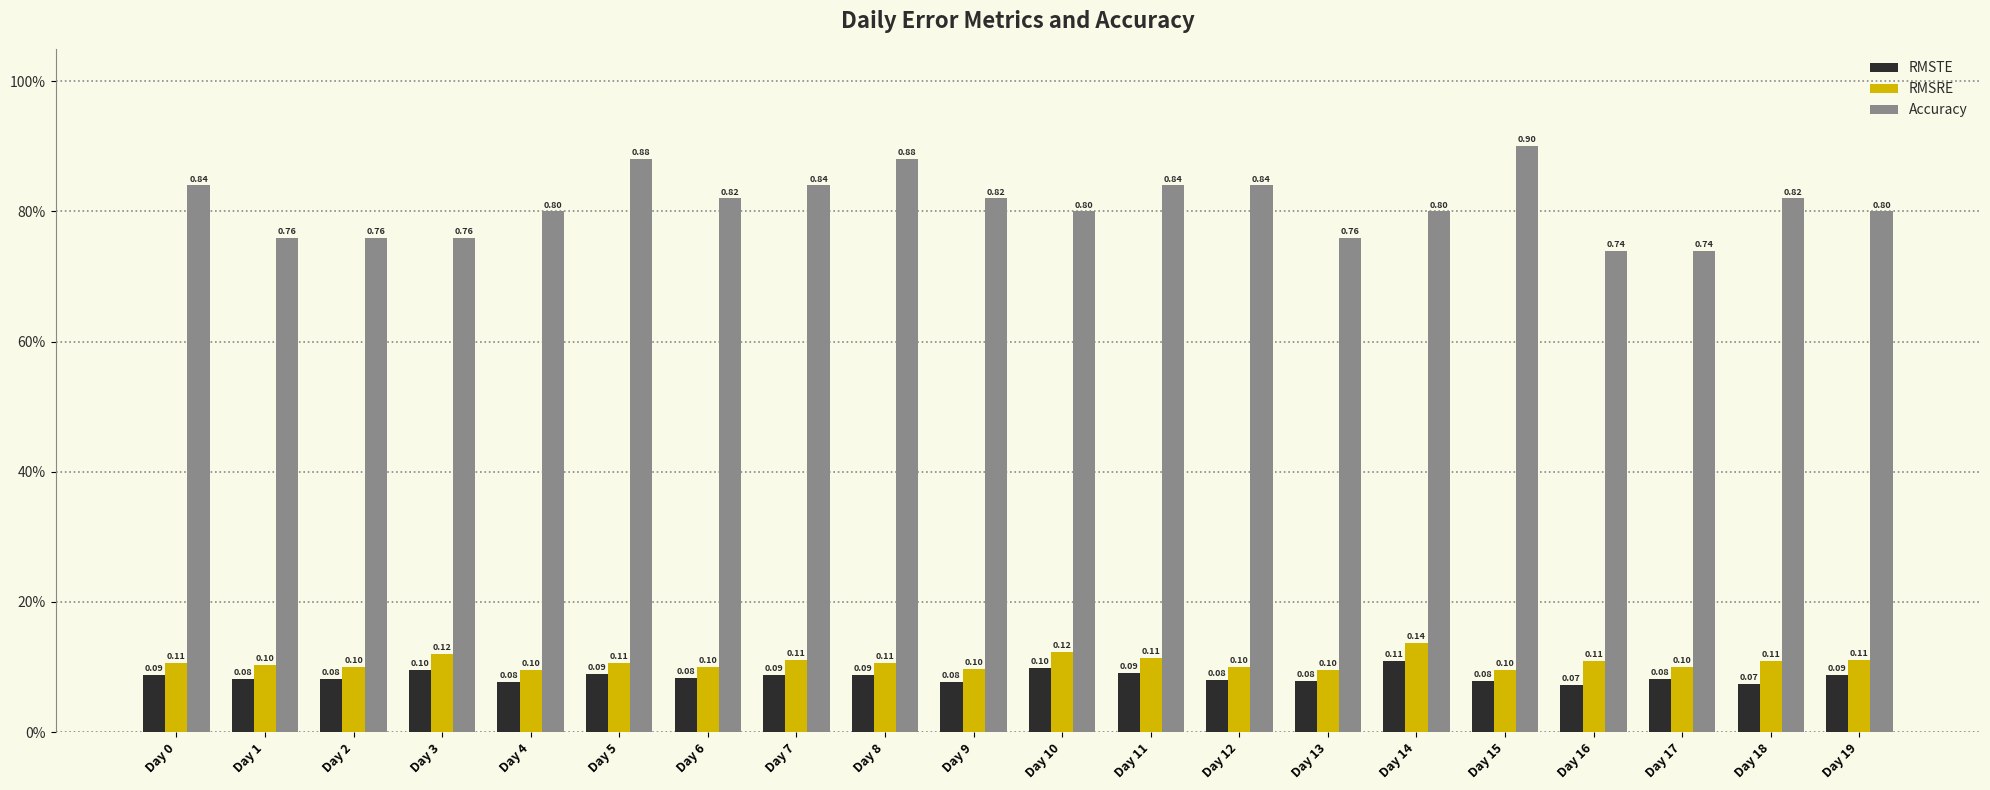

Between Day 1 and Day 8, which is larger?

Day 8